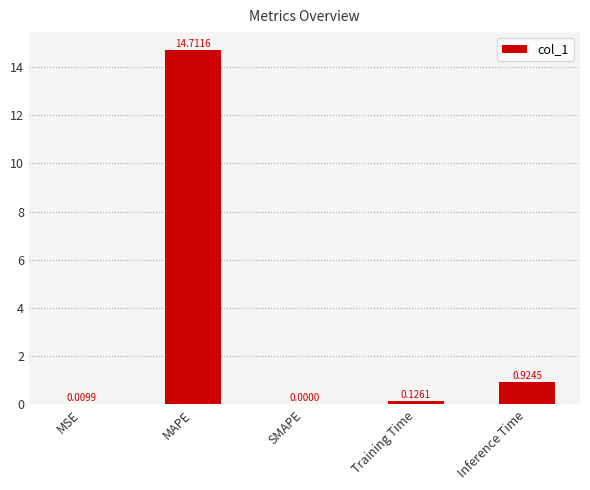

What is the change in value from MSE to MAPE?

+14.7